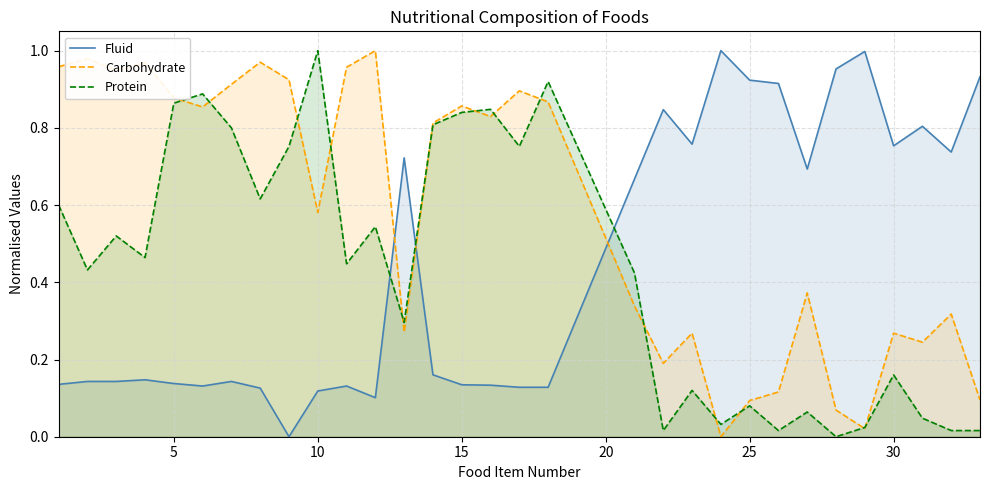

Which series has the largest total across all categories?

Carbohydrate